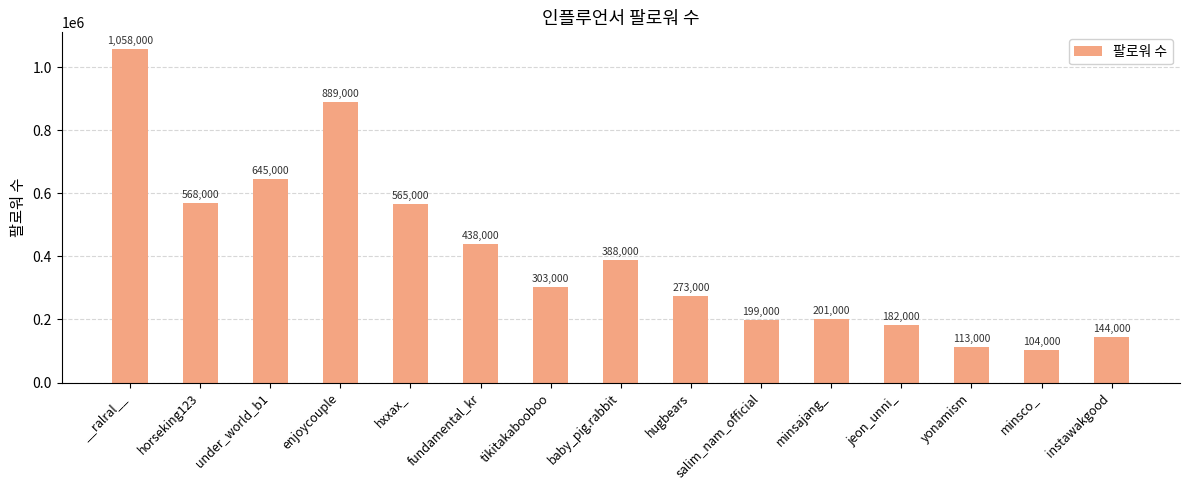

List the labels in order of value, largest first.

__ralral__, enjoycouple, under_world_b1, horseking123, hxxax_, fundamental_kr, baby_pig.rabbit, tikitakabooboo, hugbears, minsajang_, salim_nam_official, jeon_unni_, instawakgood, yonamism, minsco_